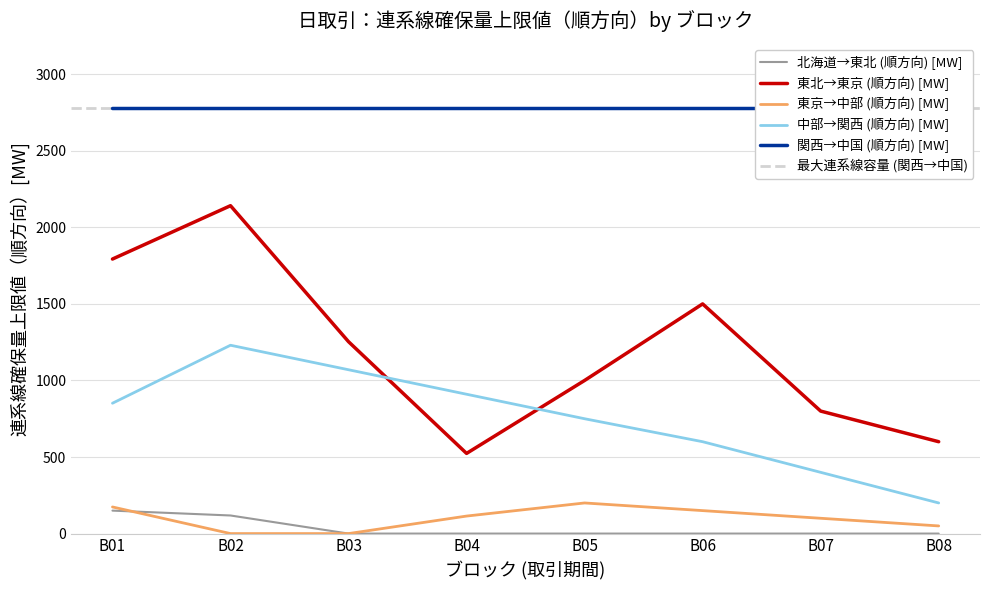

True or false: 中部→関西 (順方向) [MW] has a value of 1465.3 at B01.

False